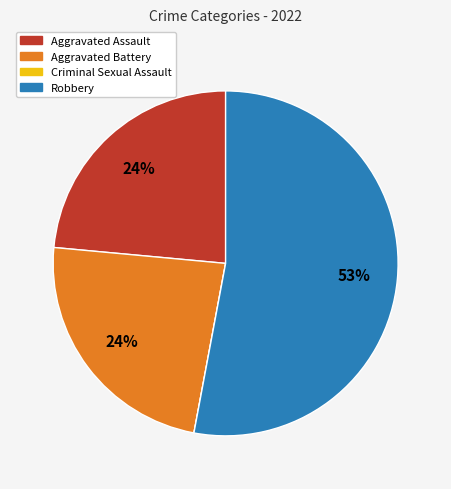

Which category has the biggest portion of the pie?

Robbery